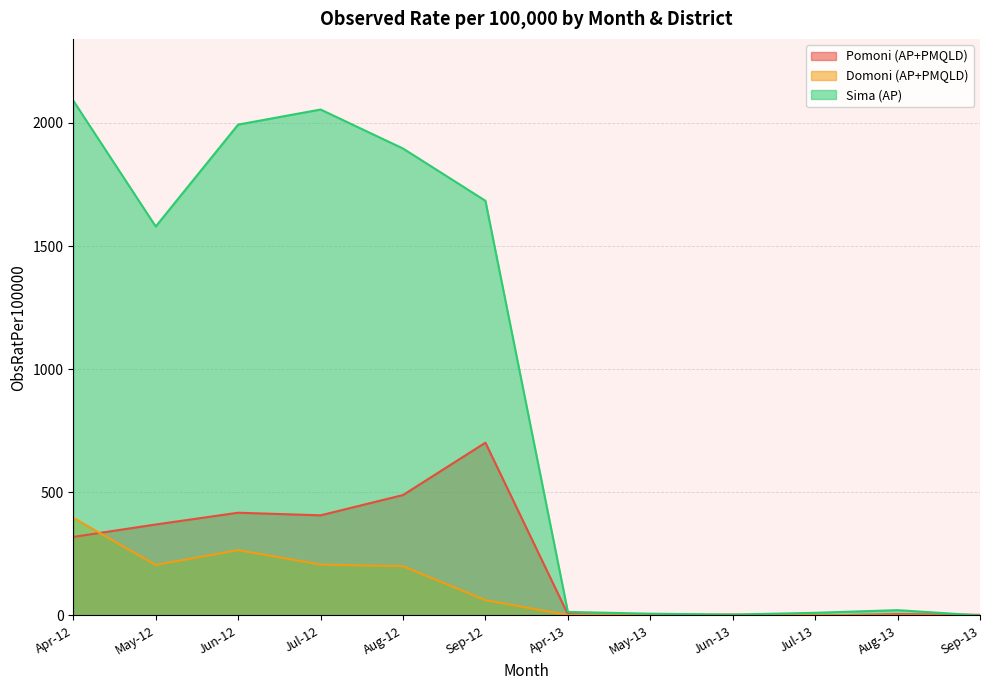

Where is Sima (AP) nearest to the value 1045?

May-12